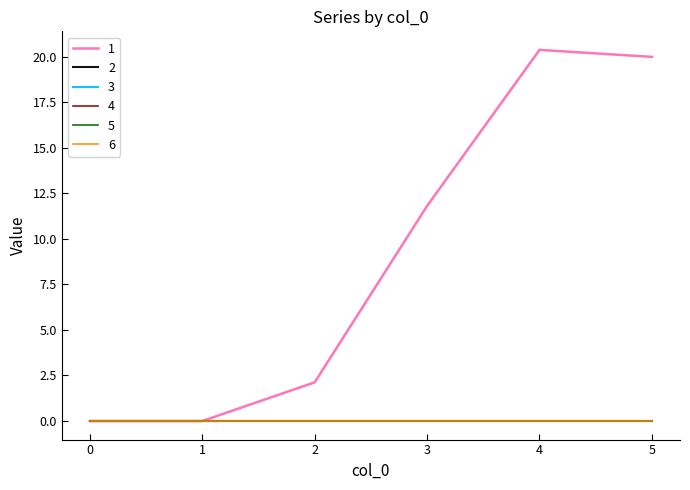

List the labels in order of 3 value, smallest first.

0, 1, 2, 3, 4, 5